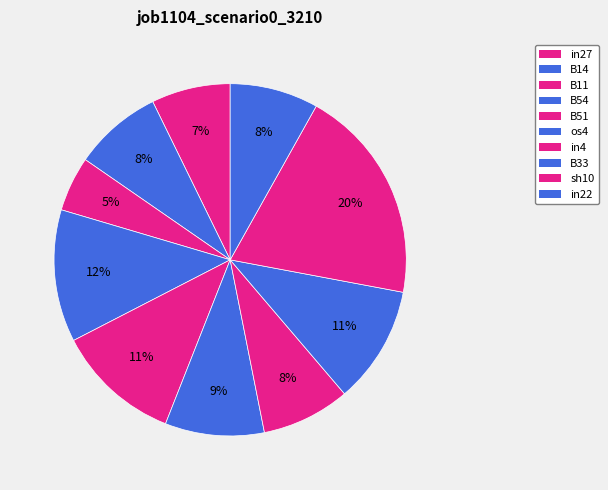

Is it true that B54 is 12% of the pie?

True